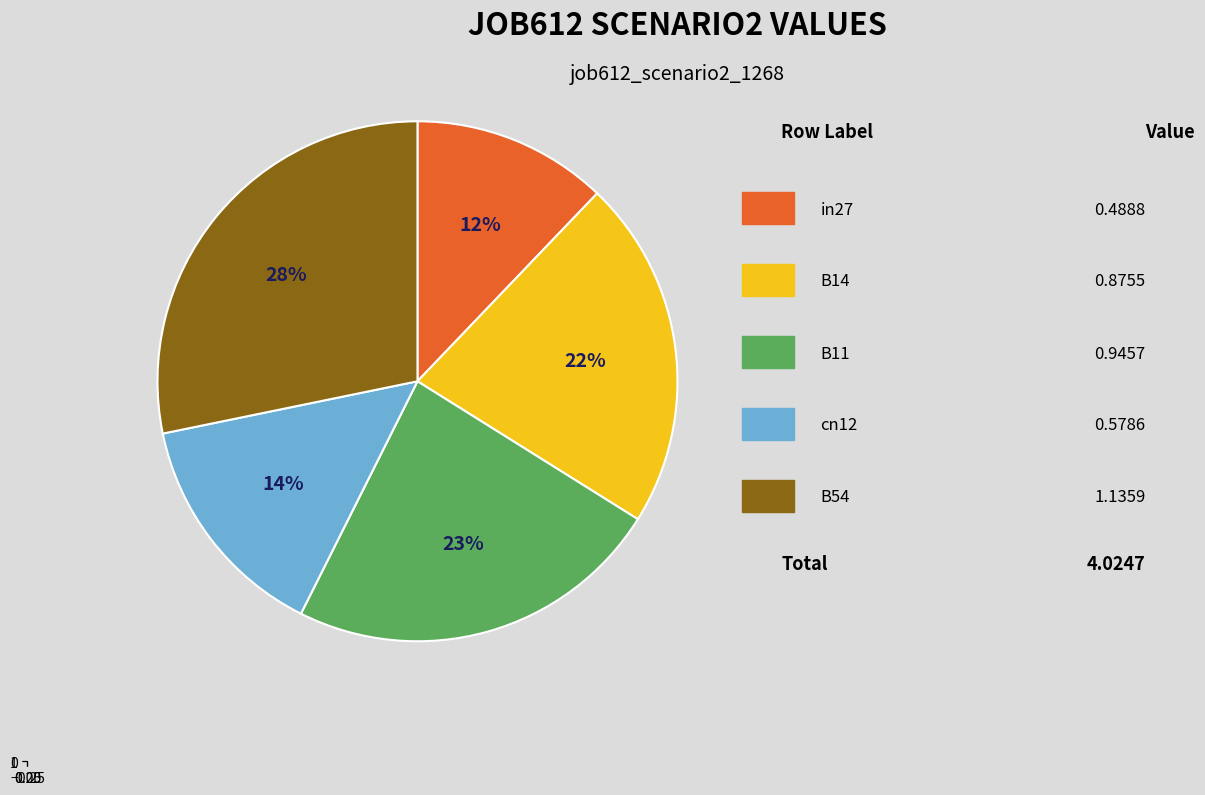

Do B54 and B14 together represent more than half of the pie?

No